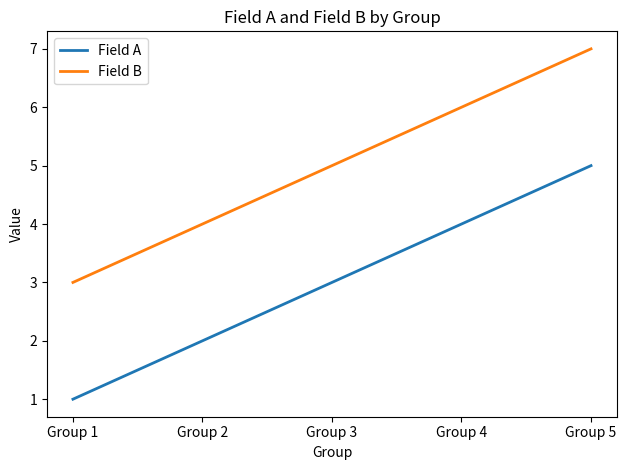

True or false: Field B and Field A cross at least once.

False